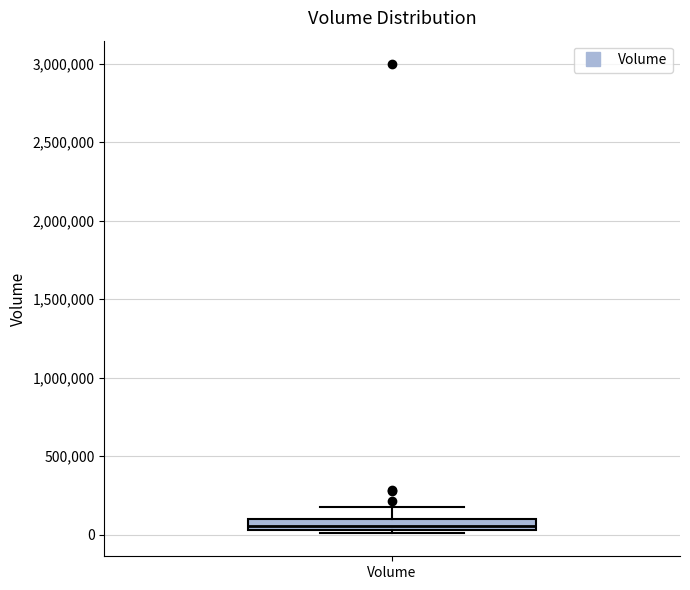

Where is the lower edge of the box for Volume on the y-axis? The values are not printed on the chart, so give them approximately, as read against the axis.

50000